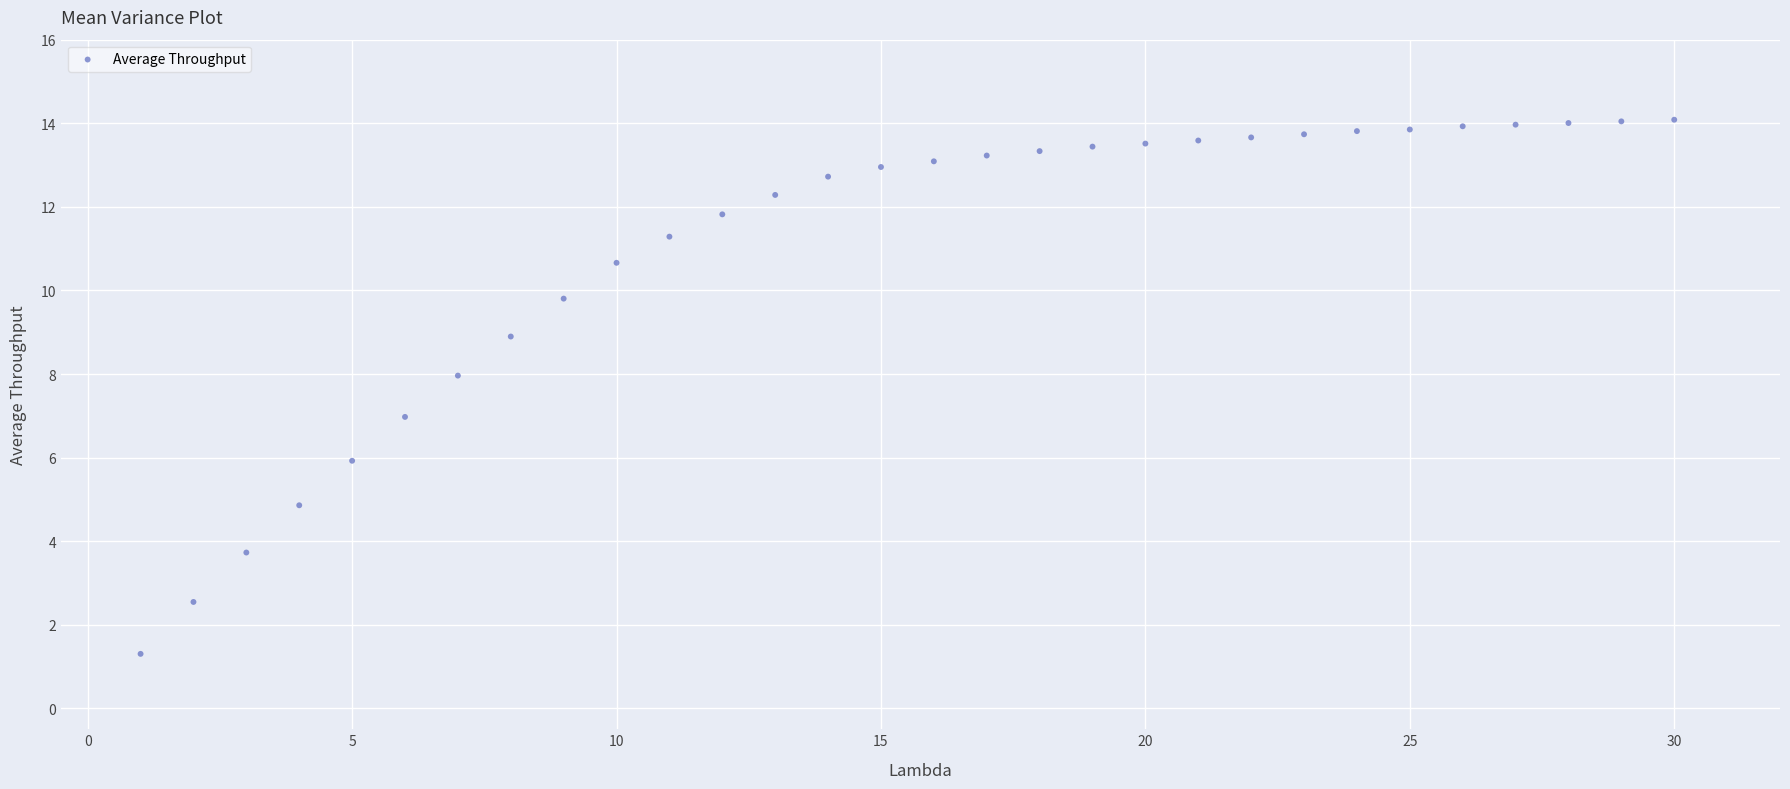

What is the range of X values (max minus min)?

29.0